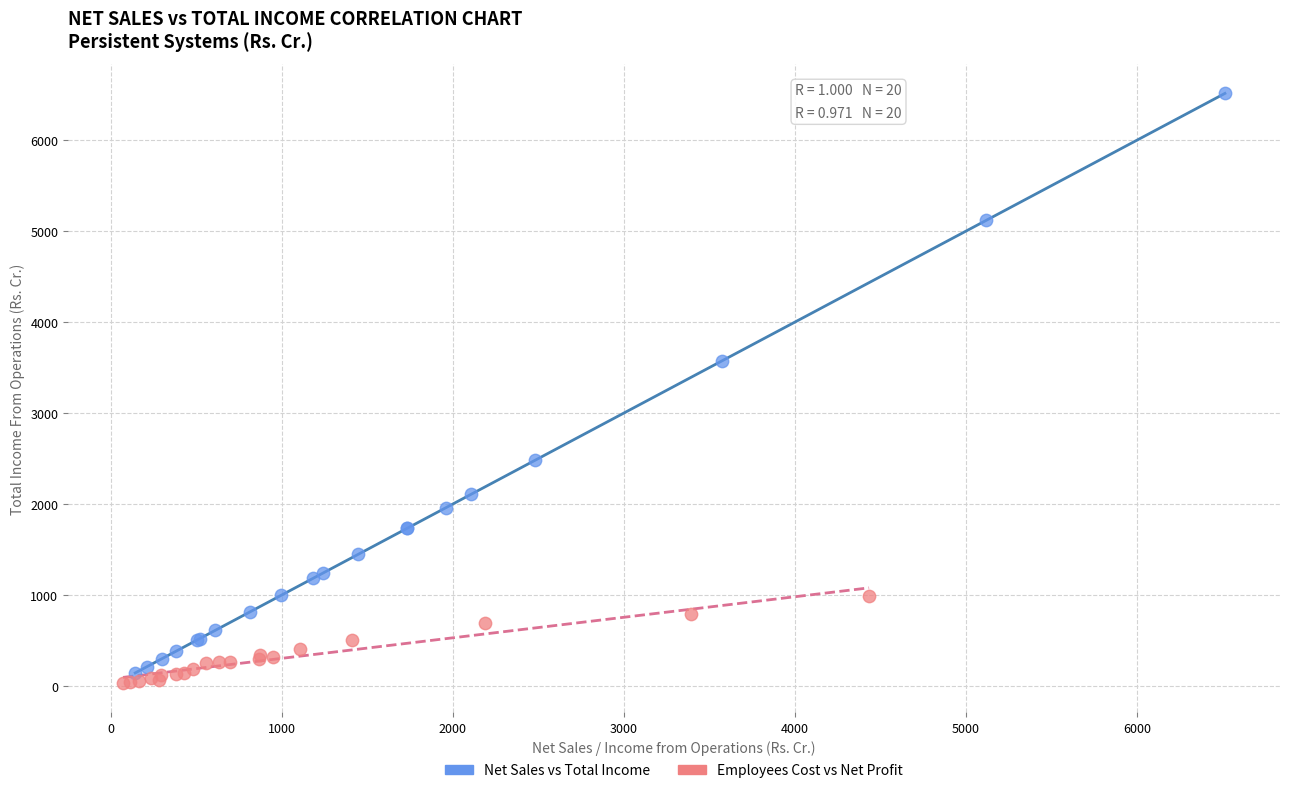

Which series reaches the maximum Y coordinate?

Net Sales vs Total Income